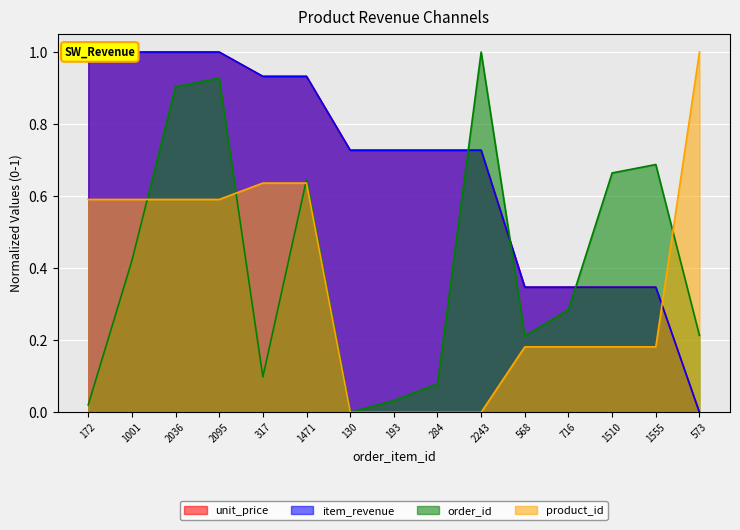

What is the difference between the second highest and minimum values in the product_id series?

0.6